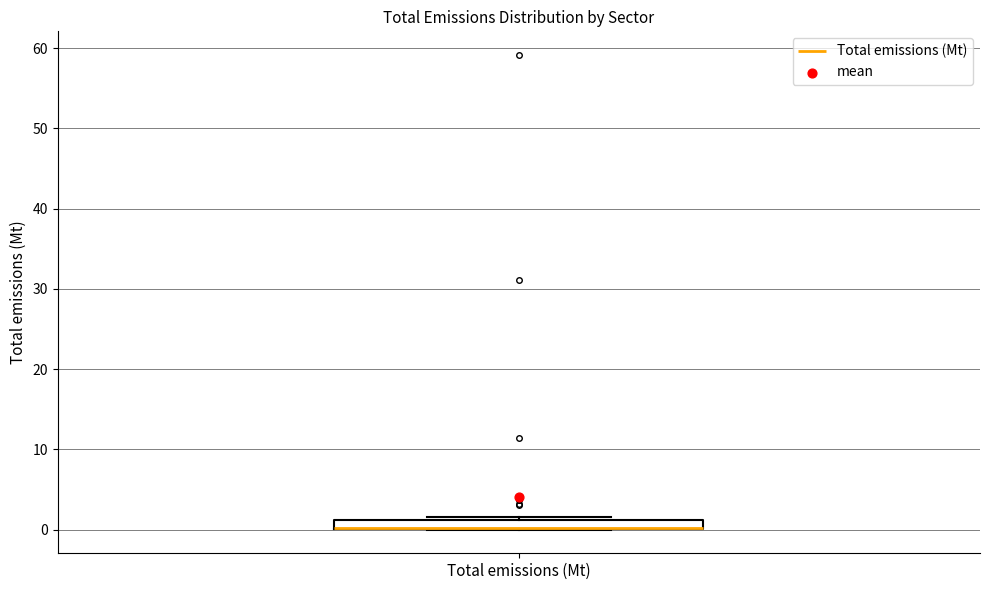

Where is the lower edge of the box for Total emissions (Mt) on the y-axis? The values are not printed on the chart, so give them approximately, as read against the axis.

0